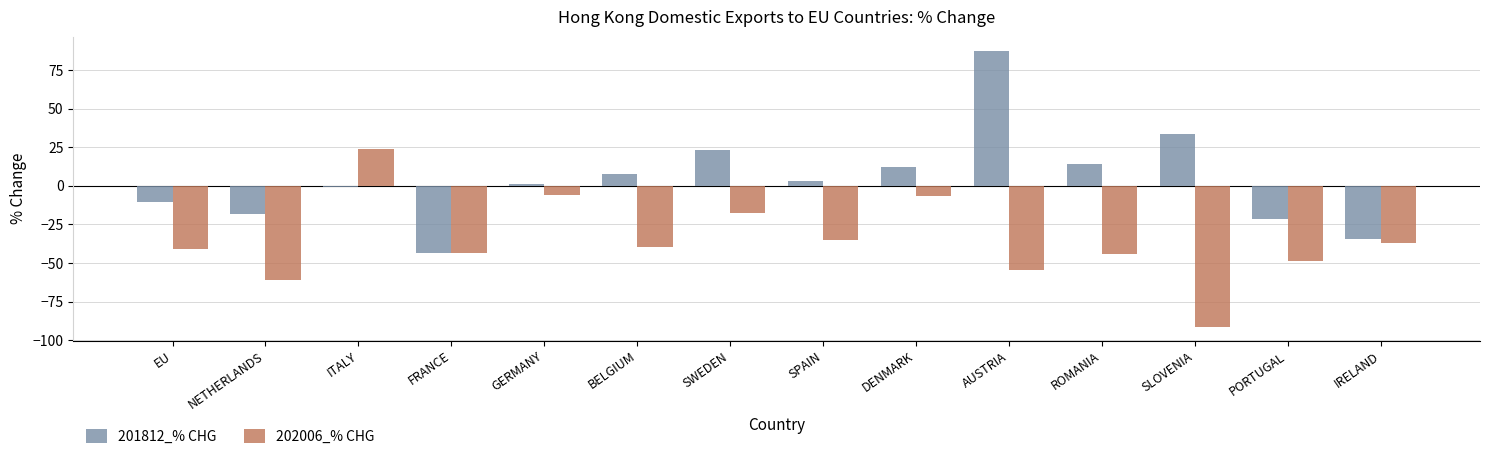

The value of 201812_% CHG at PORTUGAL is -21.2. True or false?

True